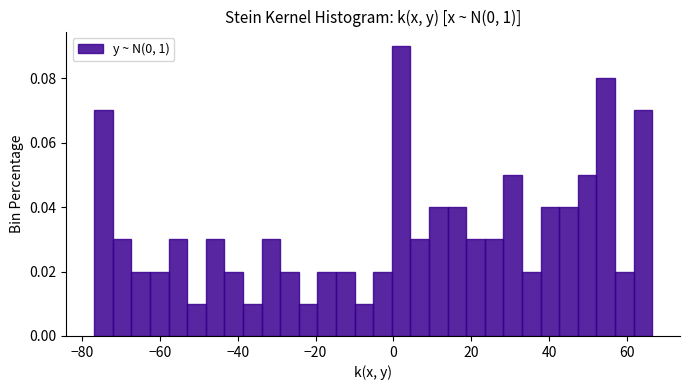

Around what value on the x-axis is the tallest bar? Give the approximate position of its centre, as read against the axis.

2